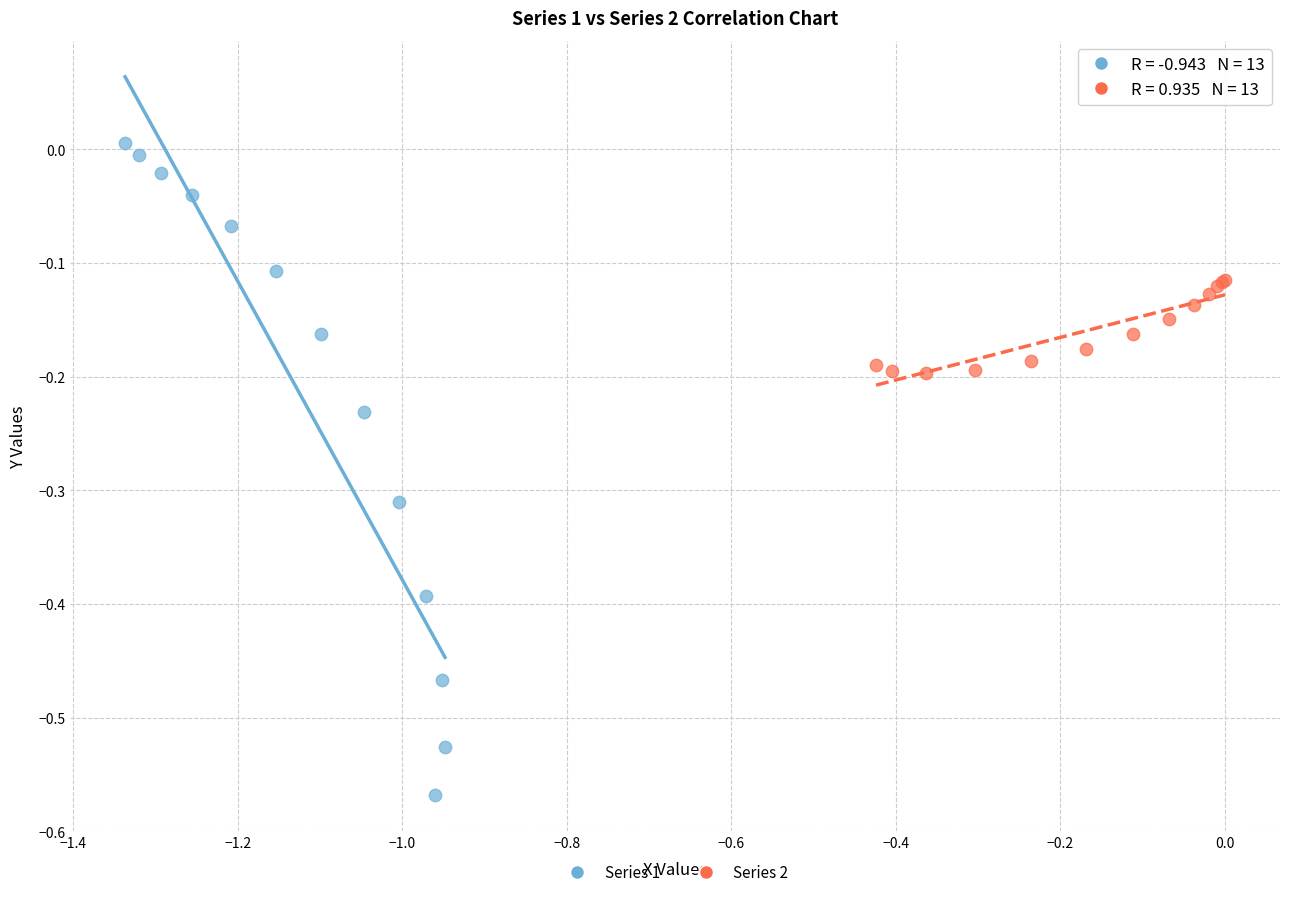

Which series has the largest Y range (max minus min)?

Series 1